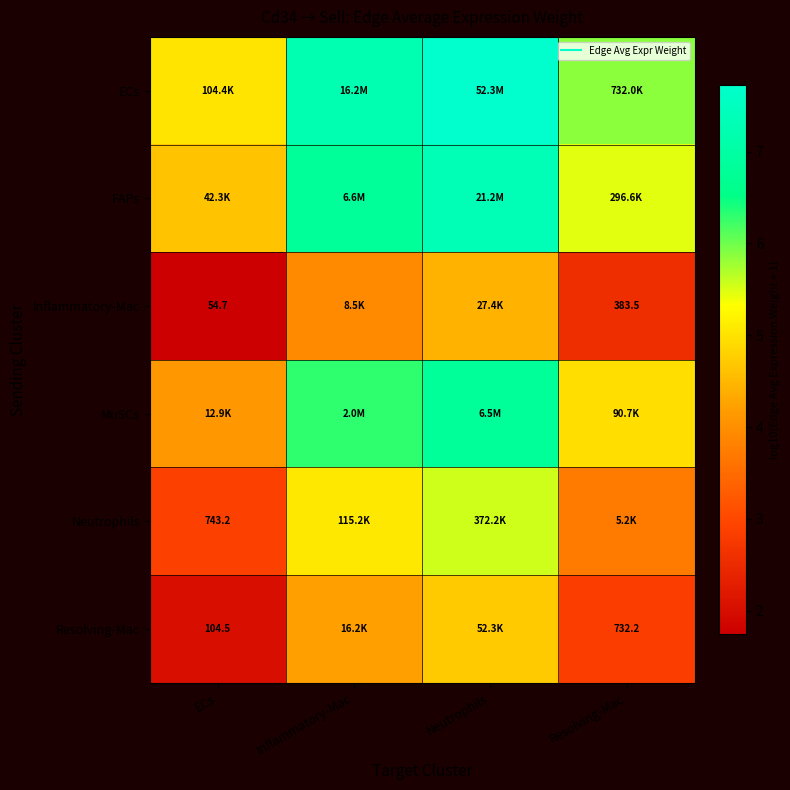

Between ECs and Inflammatory-Mac, which series saw the biggest shift?

ECs